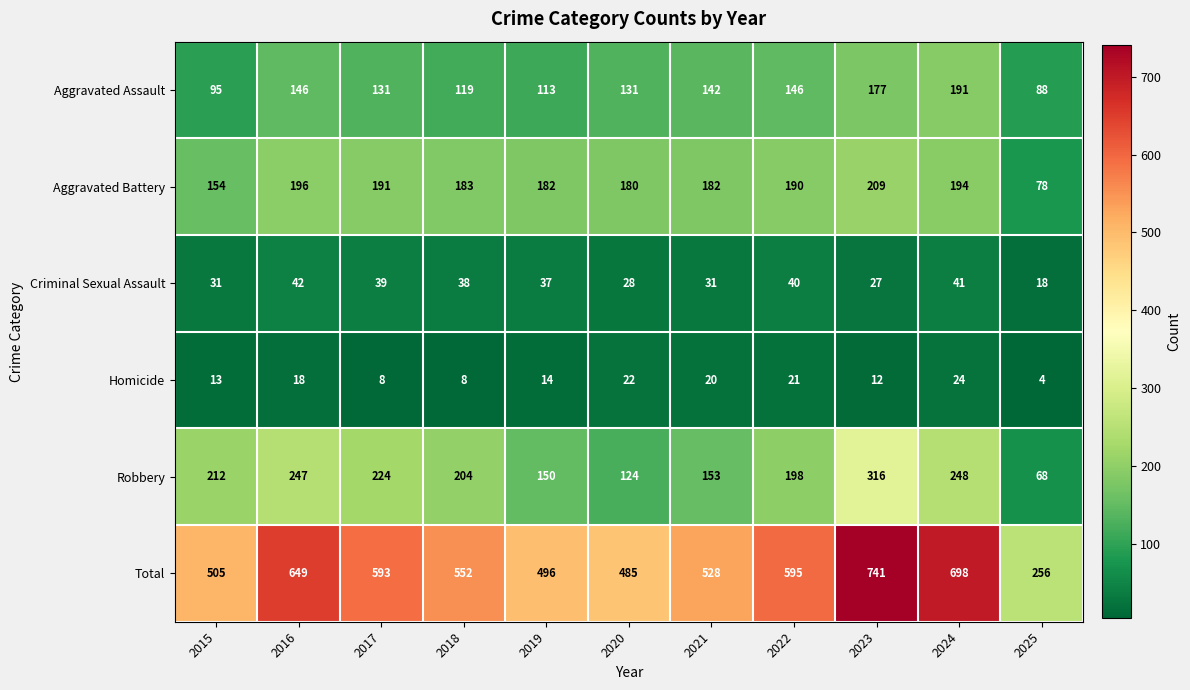

What is the minimum value for Robbery?

68